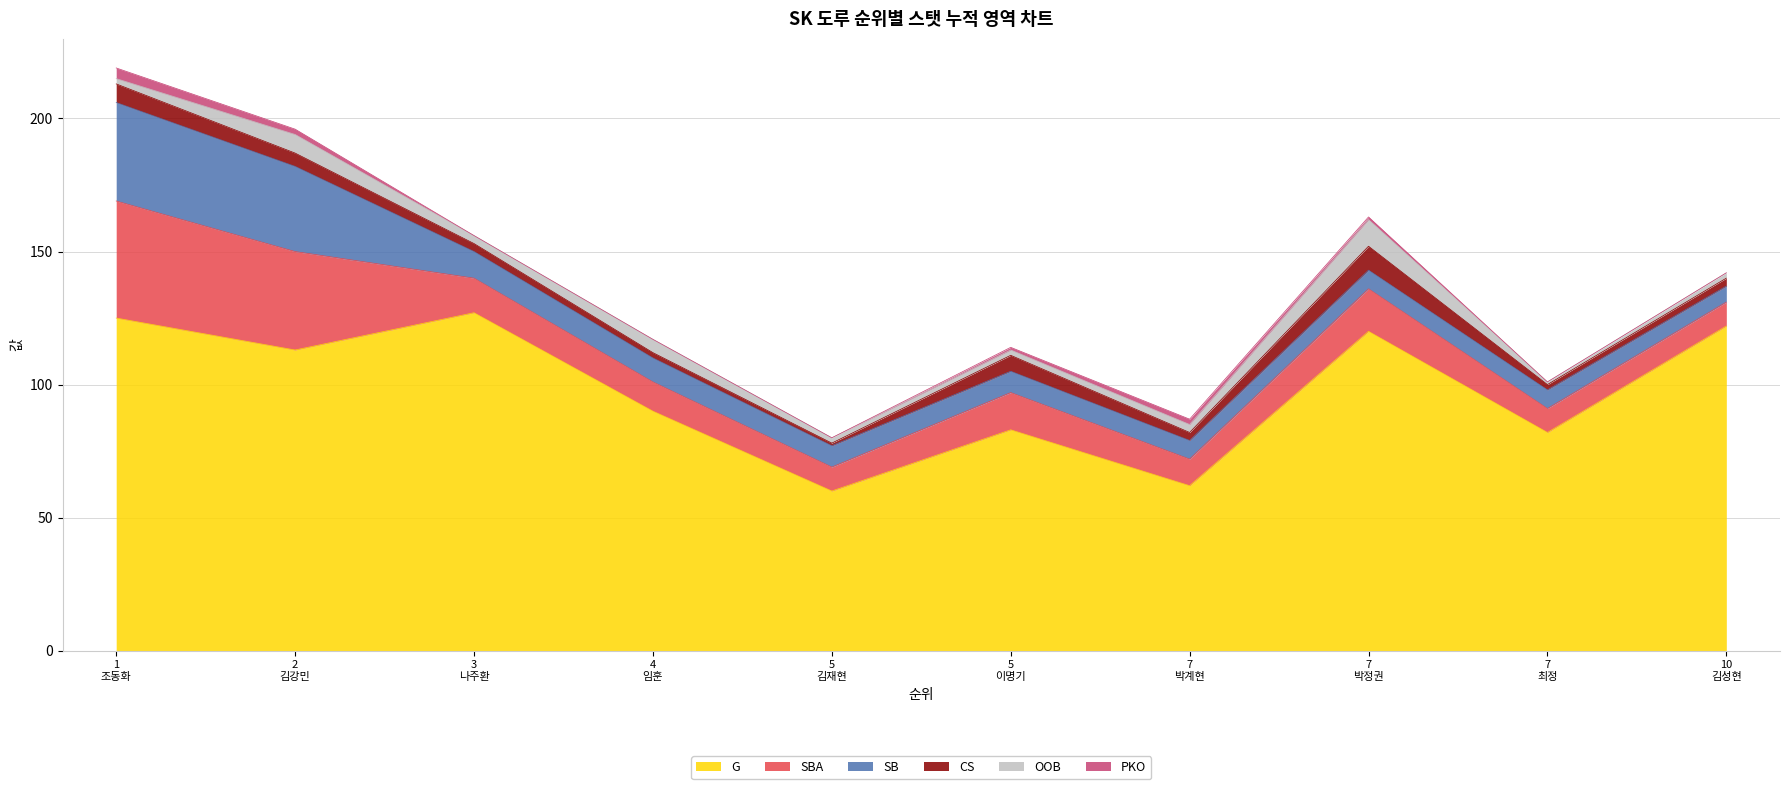

Reading left to right, what are all the values shown in this chart?

G: 1=125	2=113	3=127	4=90	5=60	5=83	7=62	7=120	7=82	10=122
SBA: 1=44	2=37	3=13	4=11	5=9	5=14	7=10	7=16	7=9	10=9
SB: 1=37	2=32	3=10	4=9	5=8	5=8	7=7	7=7	7=7	10=6
CS: 1=7	2=5	3=3	4=2	5=1	5=6	7=3	7=9	7=2	10=3
OOB: 1=2	2=7	3=3	4=5	5=2	5=2	7=3	7=10	7=1	10=2
PKO: 1=4	2=2	3=0	4=0	5=0	5=1	7=2	7=1	7=0	10=0